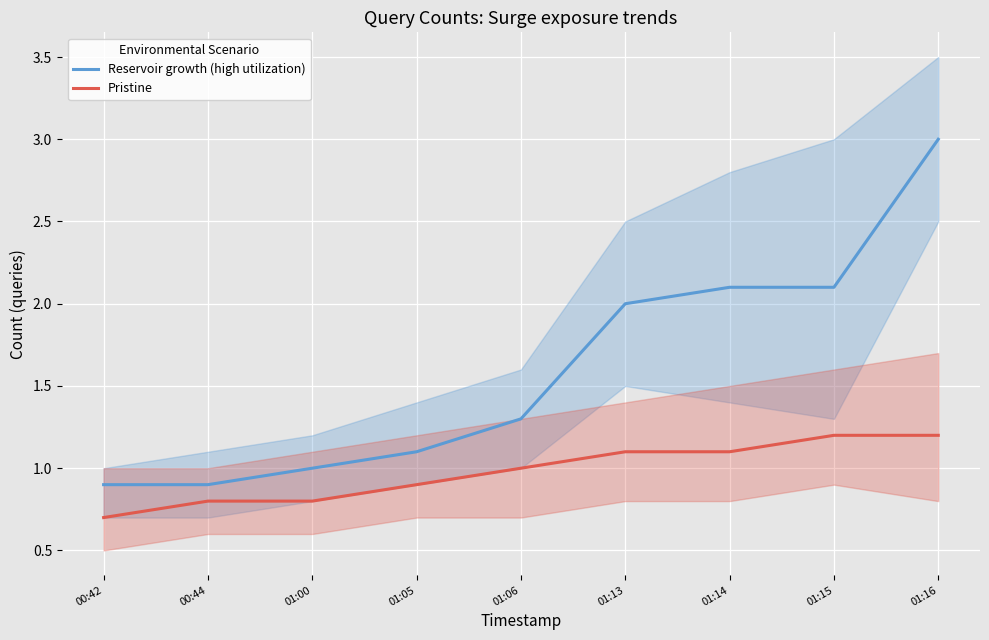

What is the lowest value of the Pristine series?

0.7